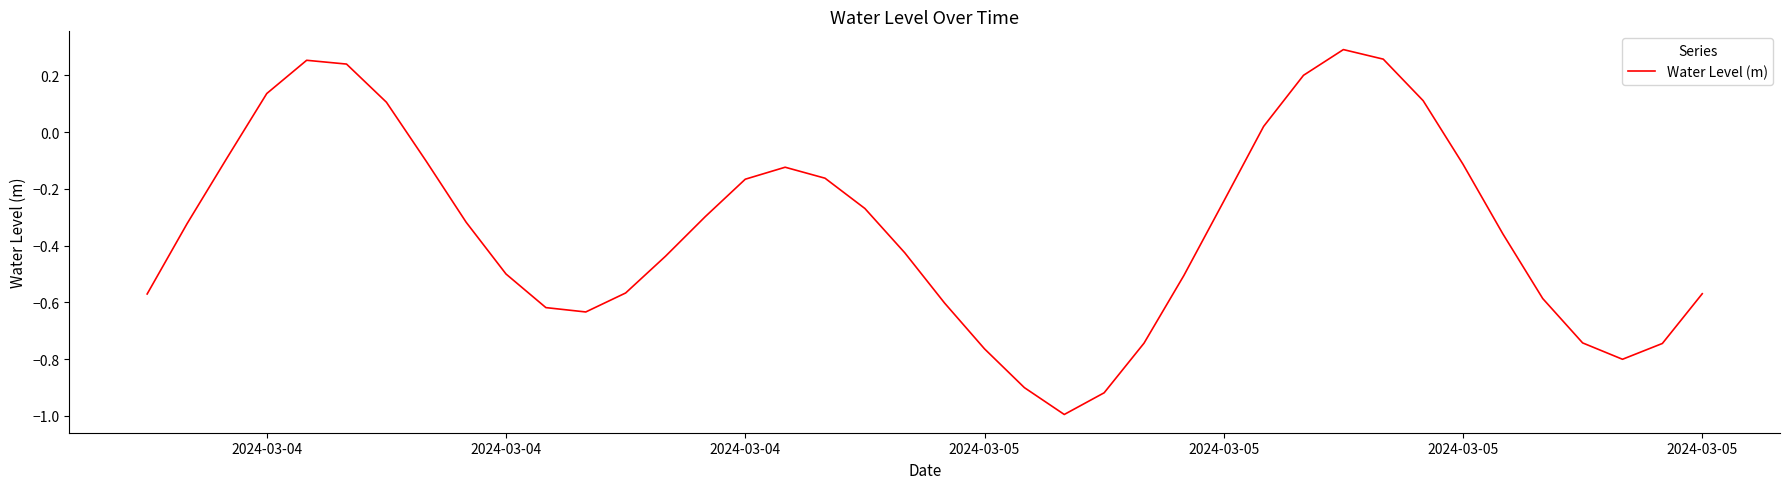

What is the difference between the maximum and minimum values?

1.3